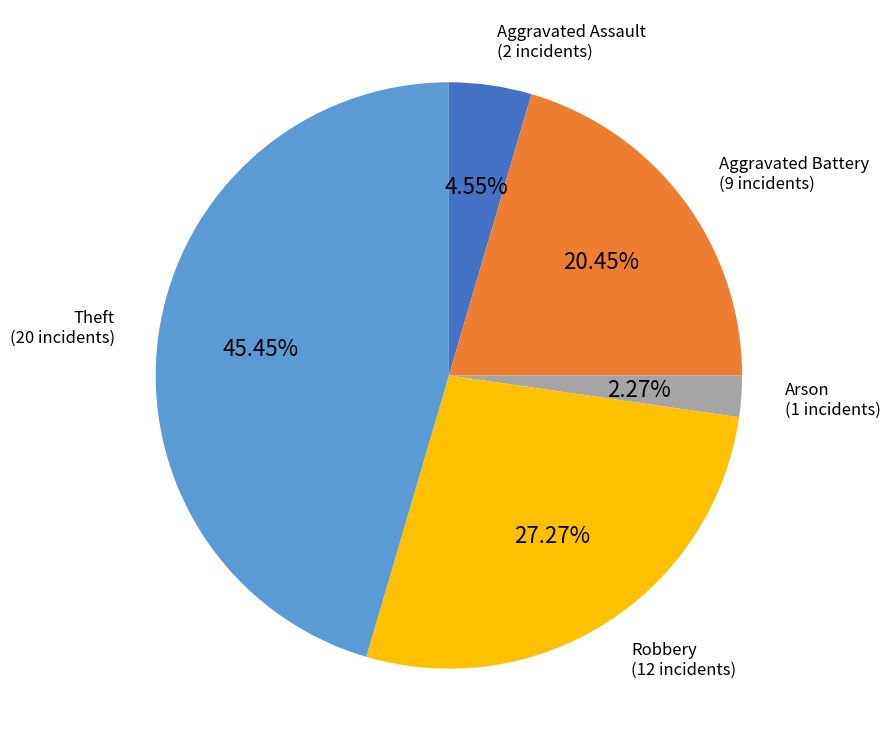

Does any single category account for the majority?

No